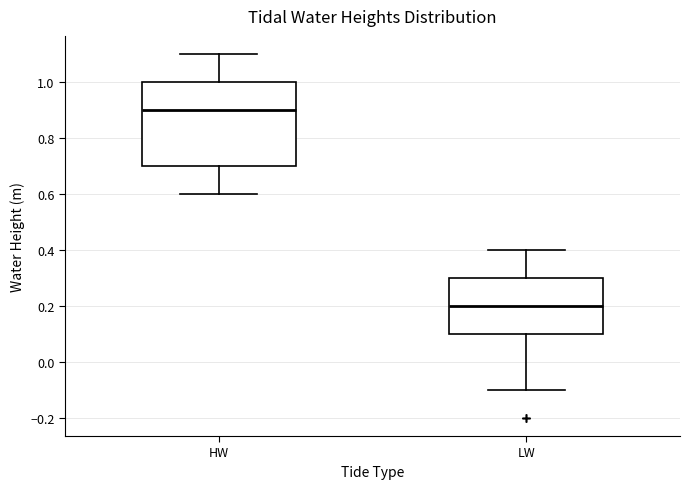

Which box's median line is the highest?

HW